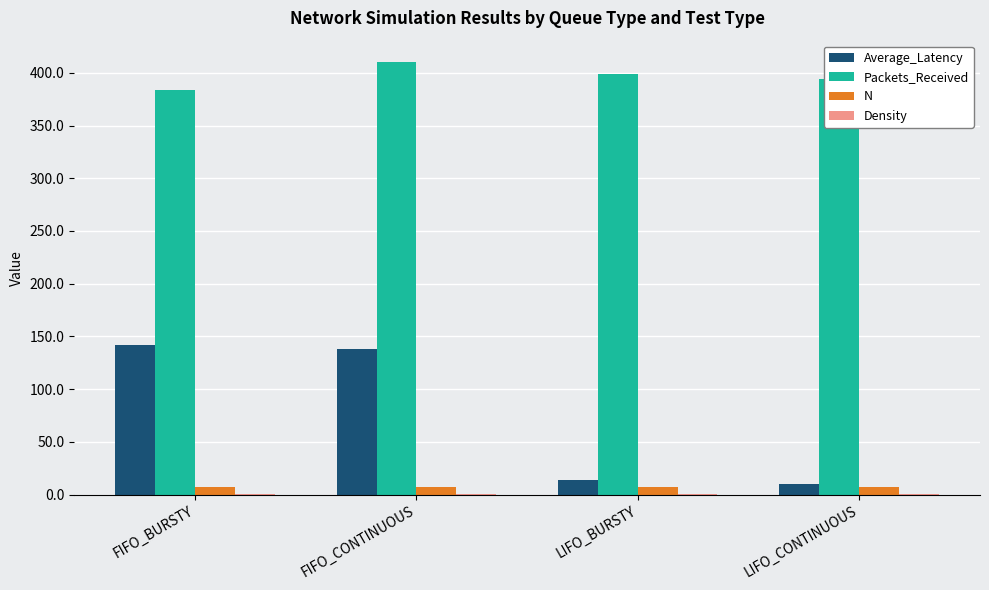

Which series has the largest total across all categories?

Packets_Received